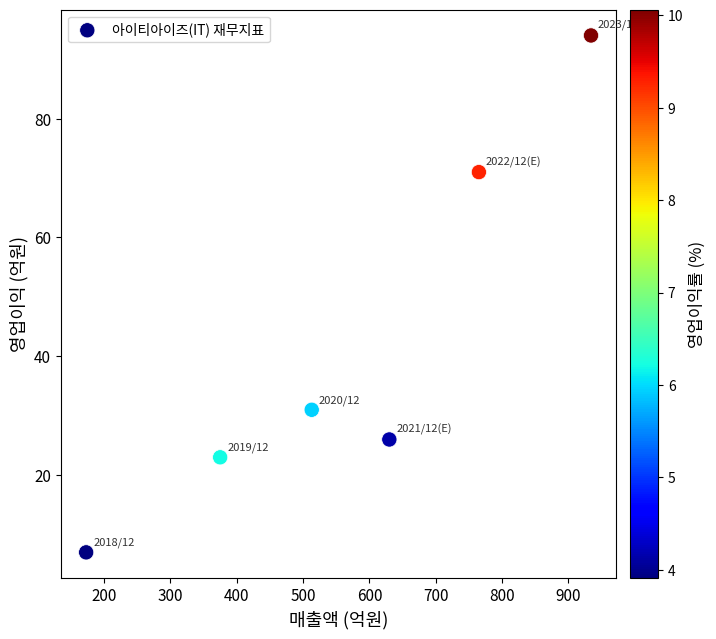

What is the range of Y values (max minus min)?

87